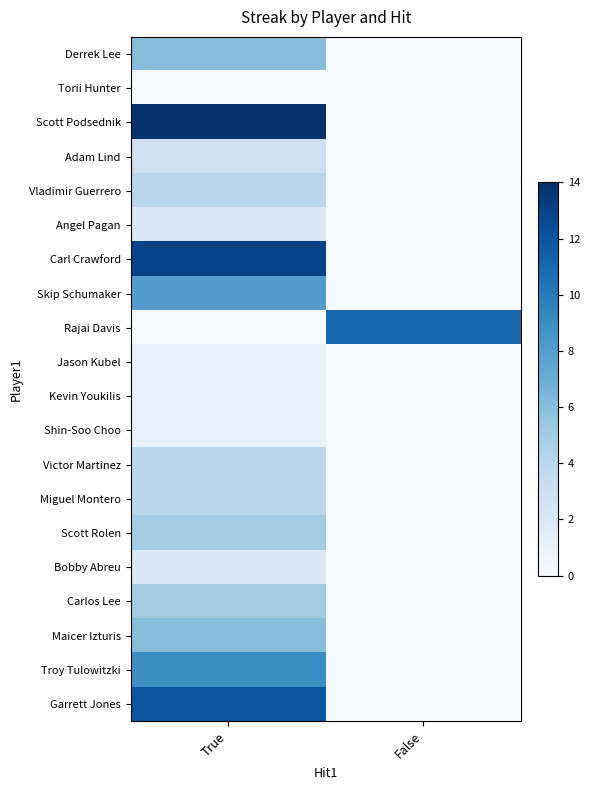

Reading left to right, transcribe all the data shown in this chart.

Derrek Lee: True=6	False=0
Torii Hunter: True=0	False=0
Scott Podsednik: True=14	False=0
Adam Lind: True=3	False=0
Vladimir Guerrero: True=4	False=0
Angel Pagan: True=2	False=0
Carl Crawford: True=13	False=0
Skip Schumaker: True=8	False=0
Rajai Davis: True=0	False=11
Jason Kubel: True=1	False=0
Kevin Youkilis: True=1	False=0
Shin-Soo Choo: True=1	False=0
Victor Martinez: True=4	False=0
Miguel Montero: True=4	False=0
Scott Rolen: True=5	False=0
Bobby Abreu: True=2	False=0
Carlos Lee: True=5	False=0
Maicer Izturis: True=6	False=0
Troy Tulowitzki: True=9	False=0
Garrett Jones: True=12	False=0